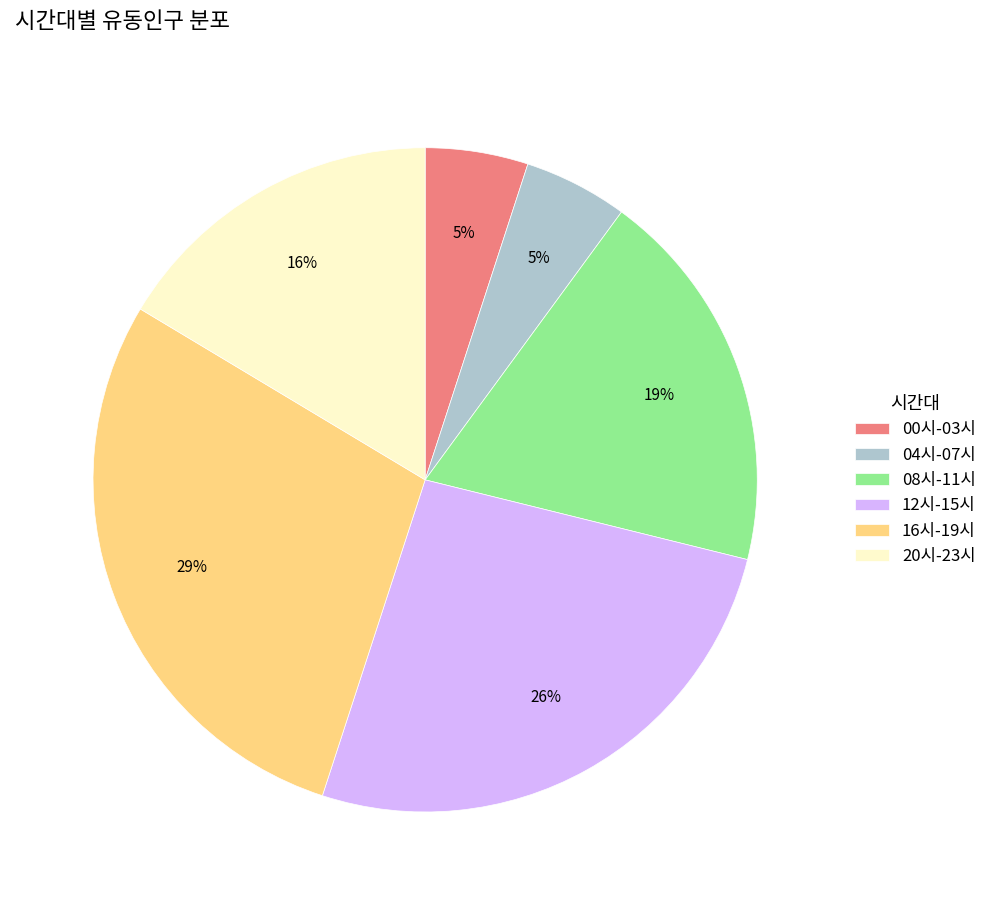

Does any single category account for the majority?

No